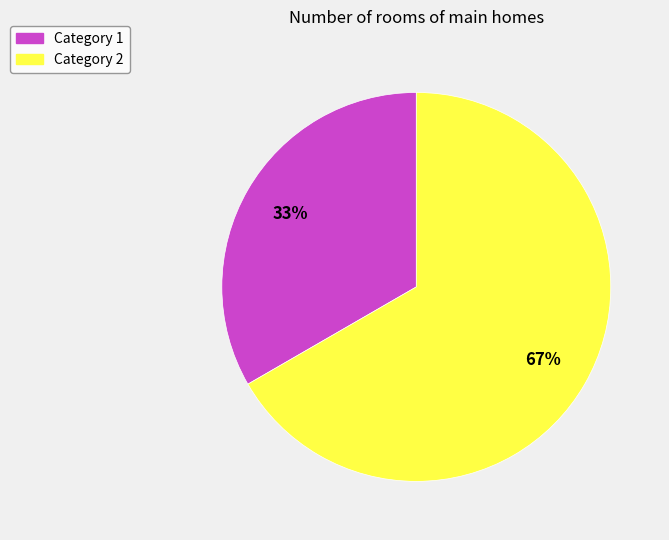

To the nearest percent, what is the average slice percentage?

50%